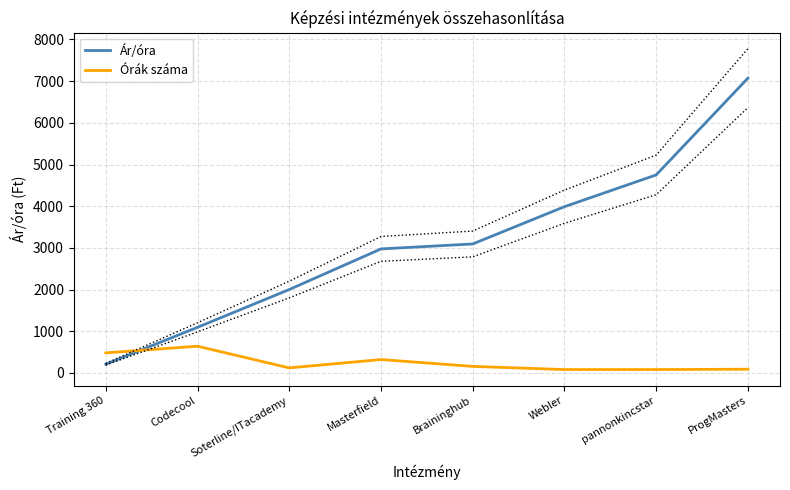

At Soterline/ITacademy, list the series in order from smallest to largest.

Órák száma, Ár/óra